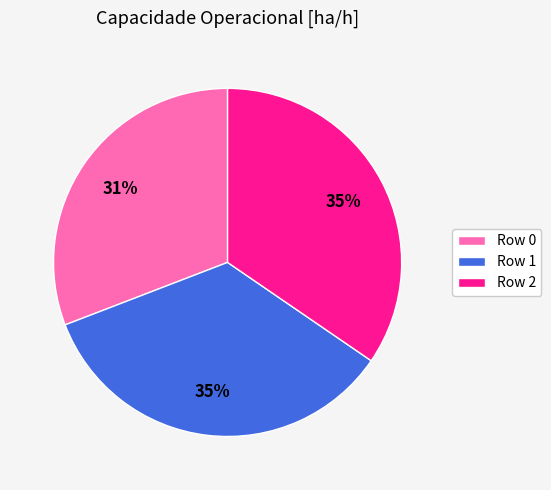

To the nearest percent, what is the average slice percentage?

33%